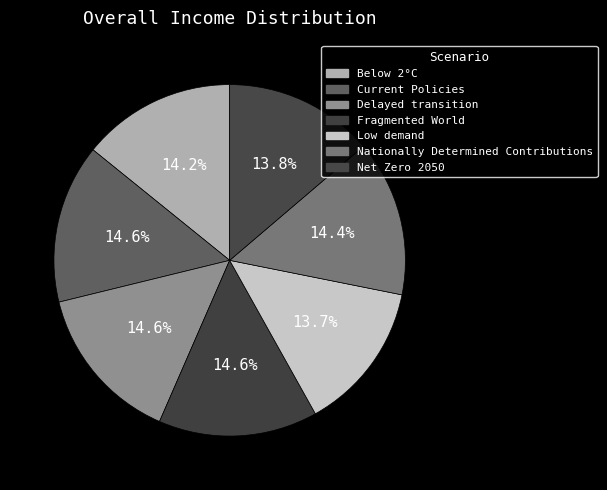

Count the number of slices in the pie.

7